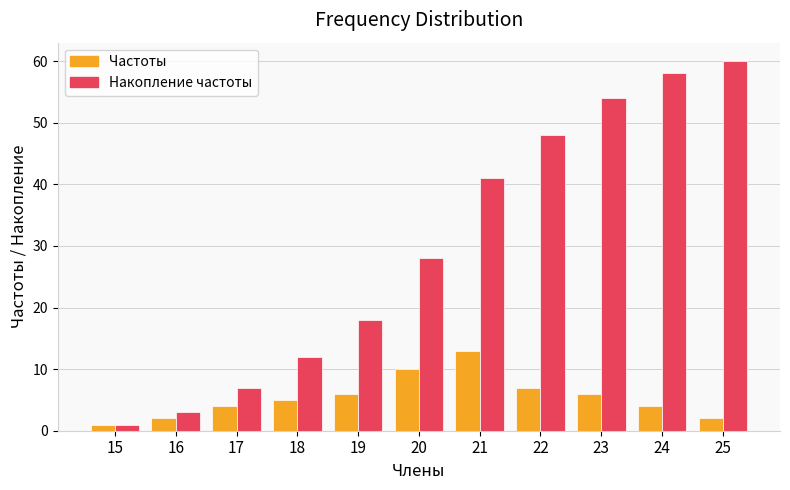

Is the value of Накопление частоты at 18 greater than the value of Частоты at 22?

Yes